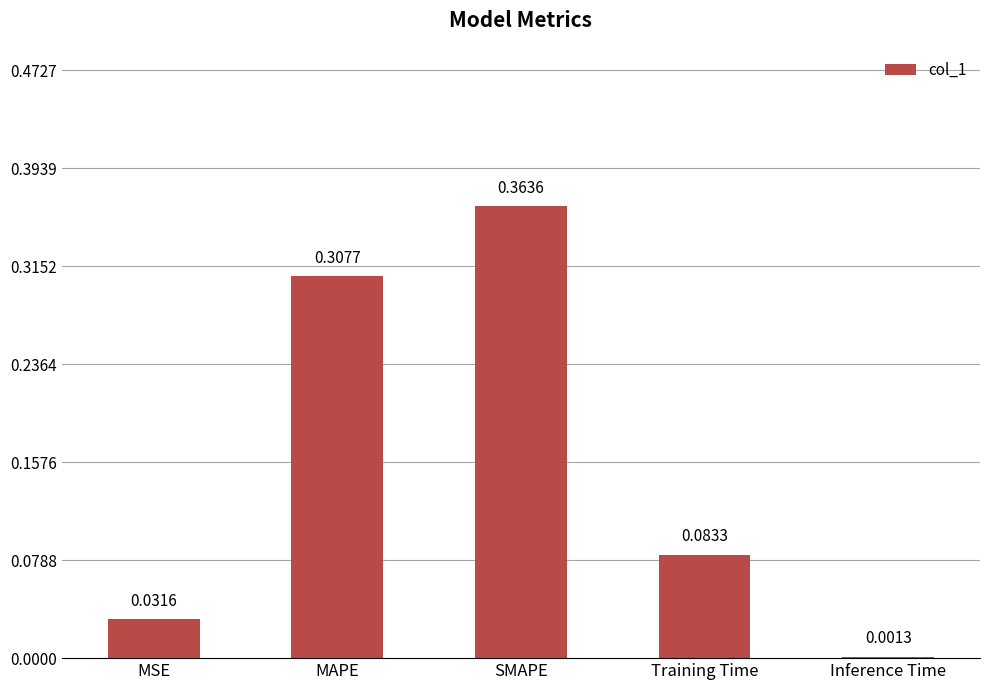

What is the change in value from MAPE to SMAPE?

+0.1